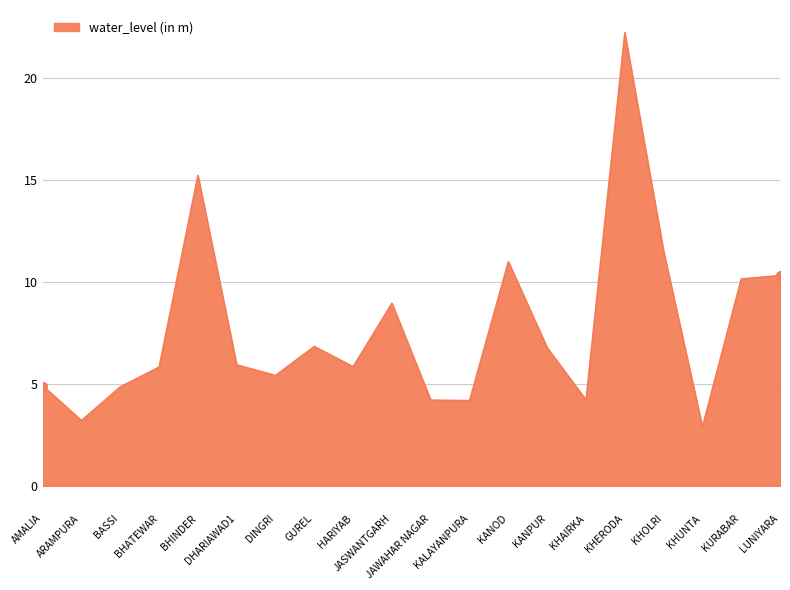

Approximately how many times larger is the value at DINGRI compared to BHINDER?

0.4